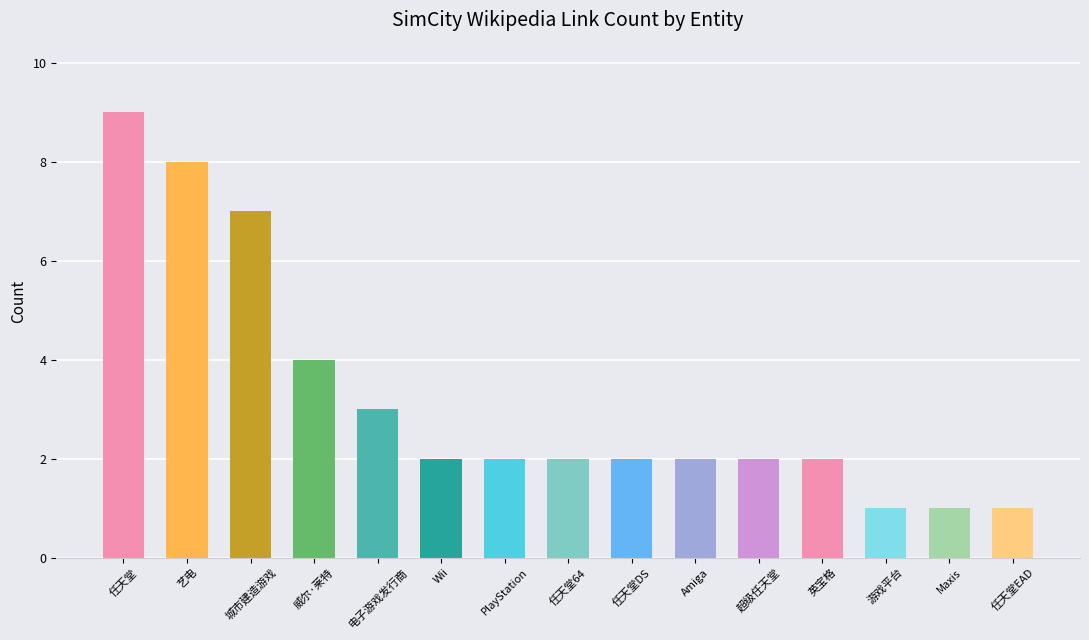

How many bars are there in total?

15